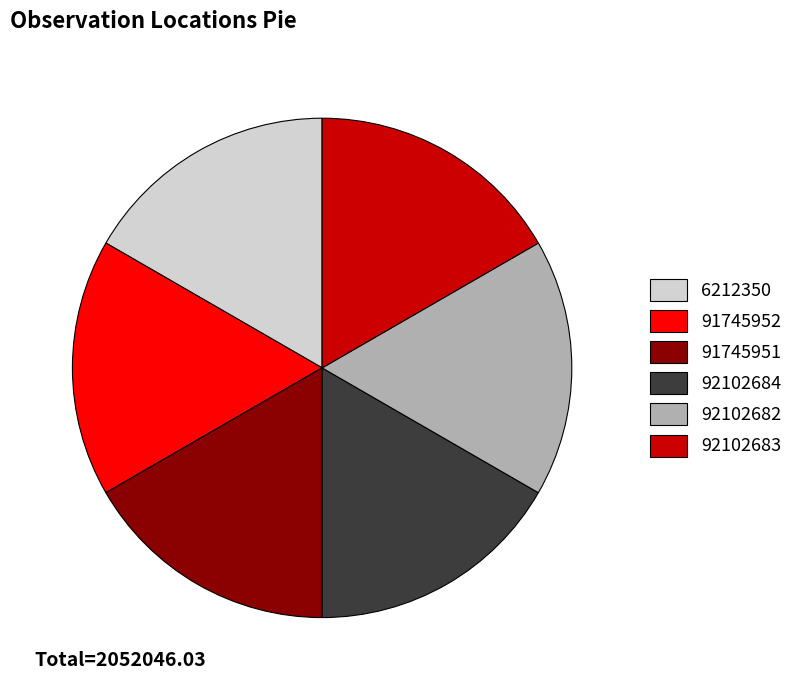

Count the number of slices in the pie.

6